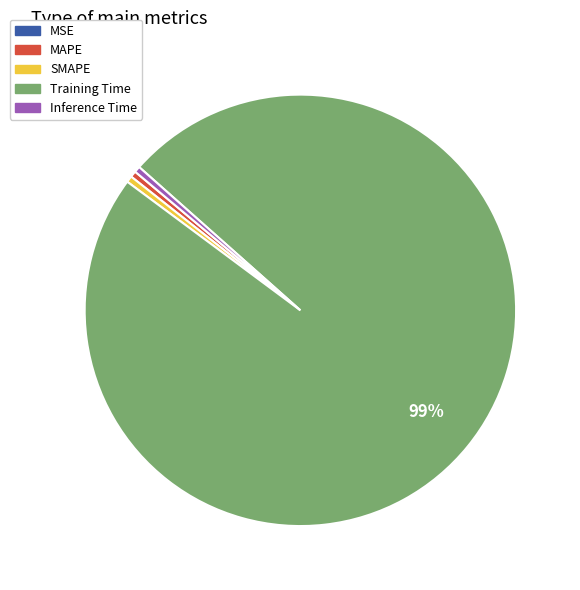

Which slice is the largest?

Training Time